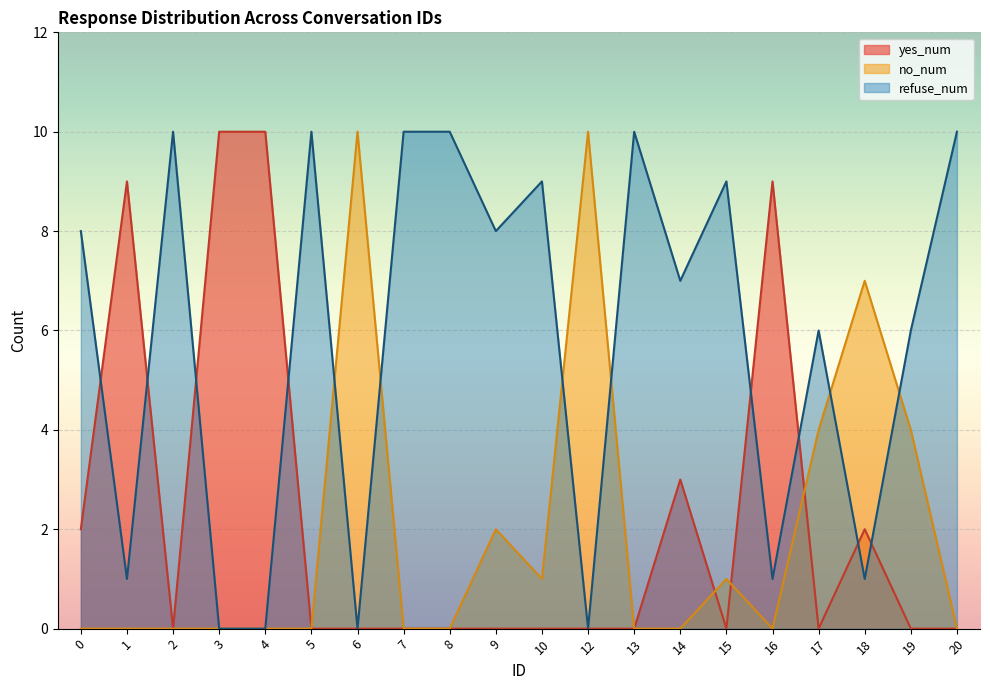

How many values in the no_num series exceed 0?

8